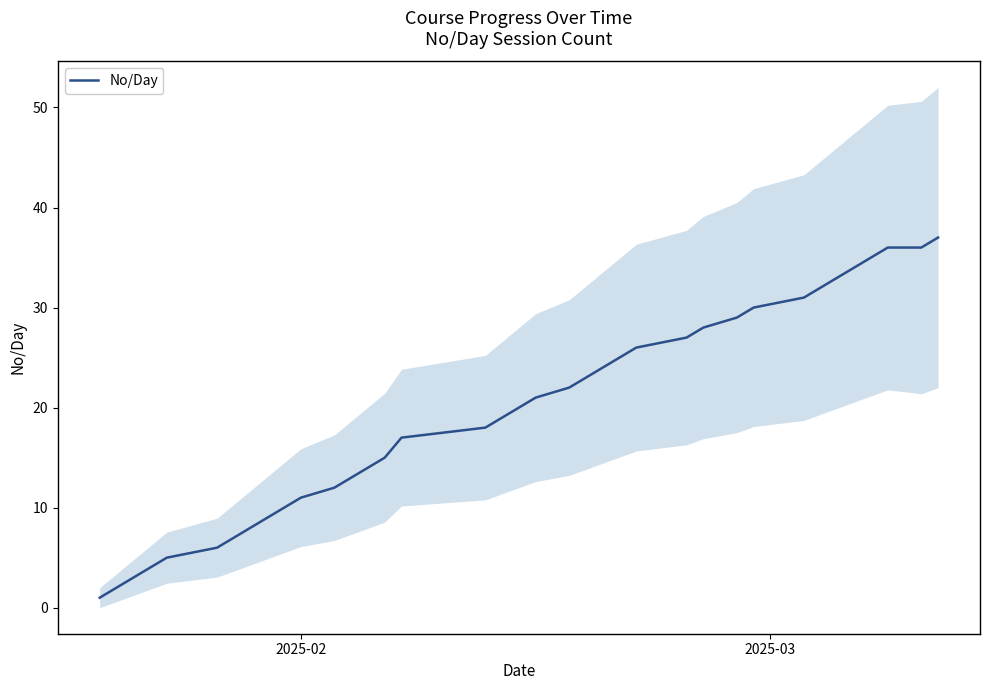

Does the chart have visible grid lines?

No